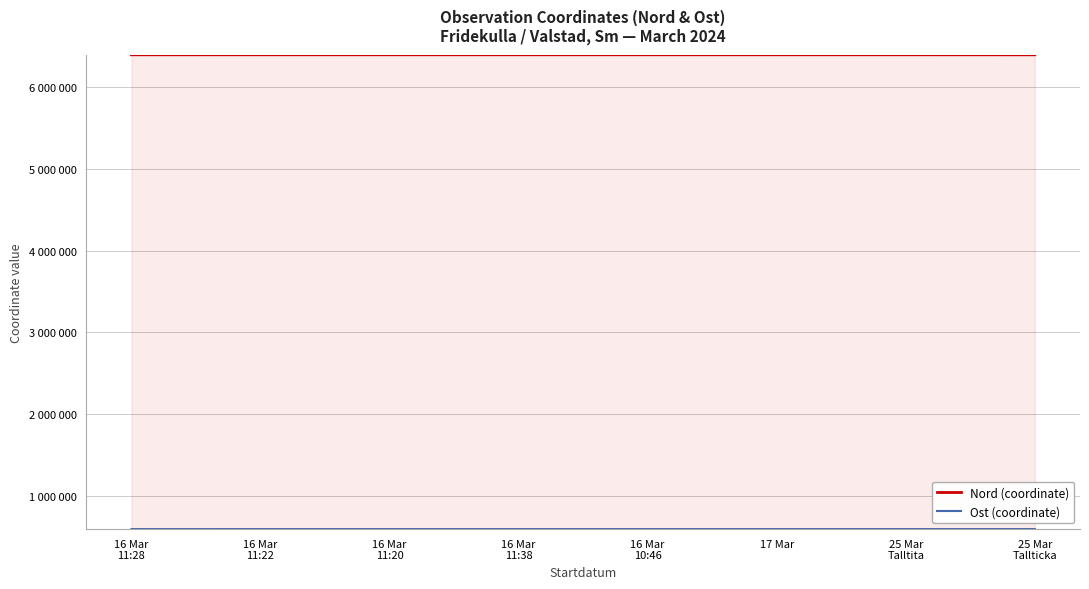

At which category does Nord (coordinate) reach its first local peak?

16 Mar
11:20